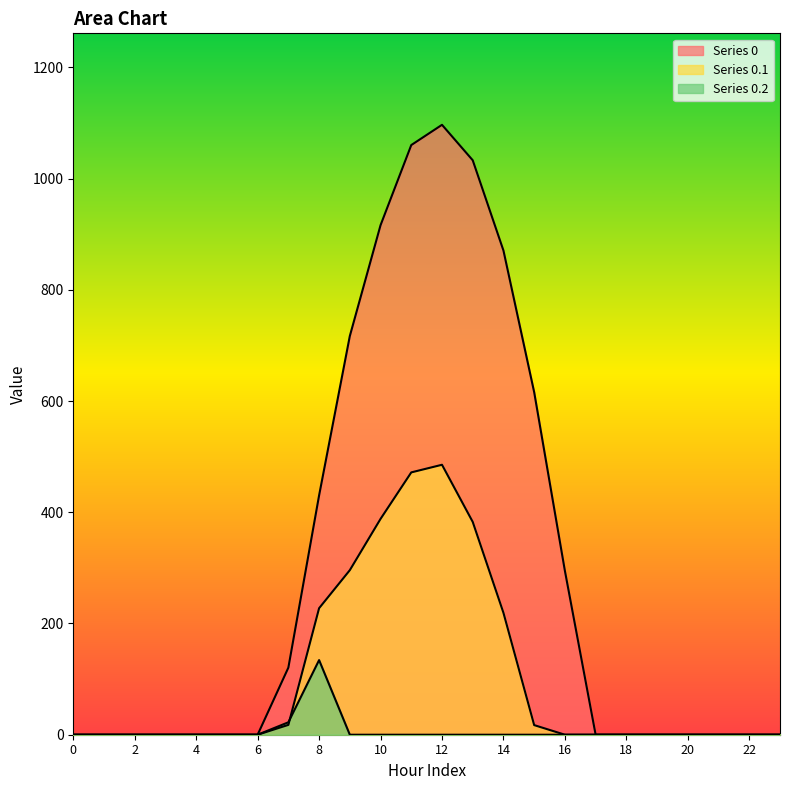

True or false: row_2 and row_0 cross at least once.

False